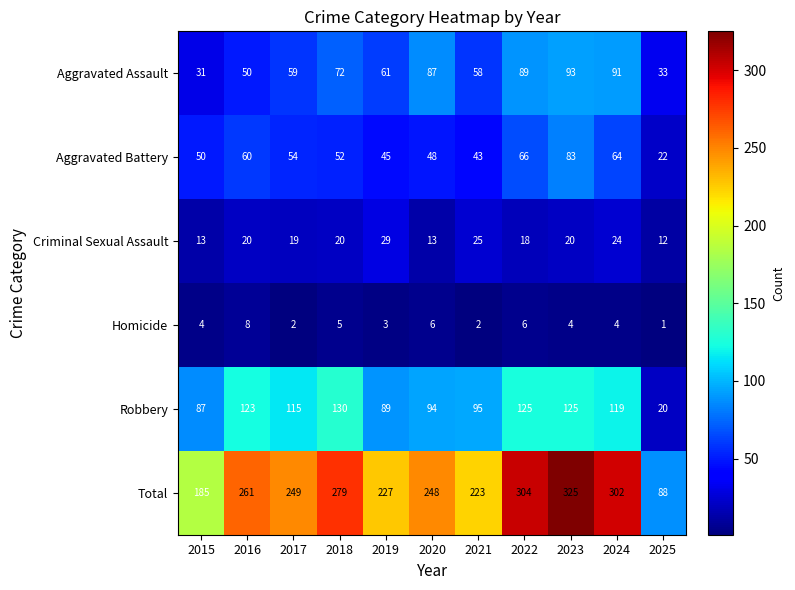

List the series in order of their peak value, lowest first.

Homicide, Criminal Sexual Assault, Aggravated Battery, Aggravated Assault, Robbery, Total